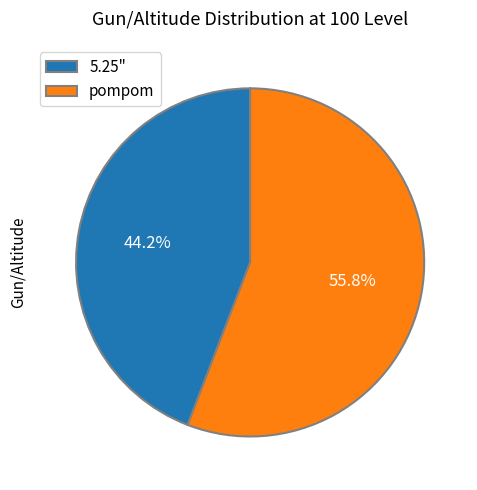

Which category accounts for the majority?

pompom